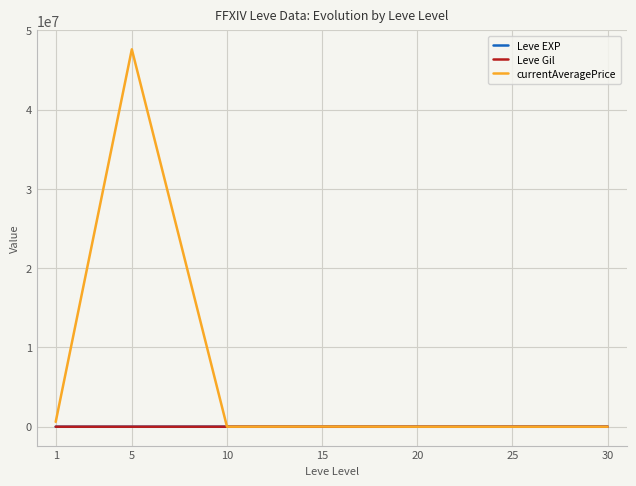

What is the maximum value shown in the chart?

47619160.0